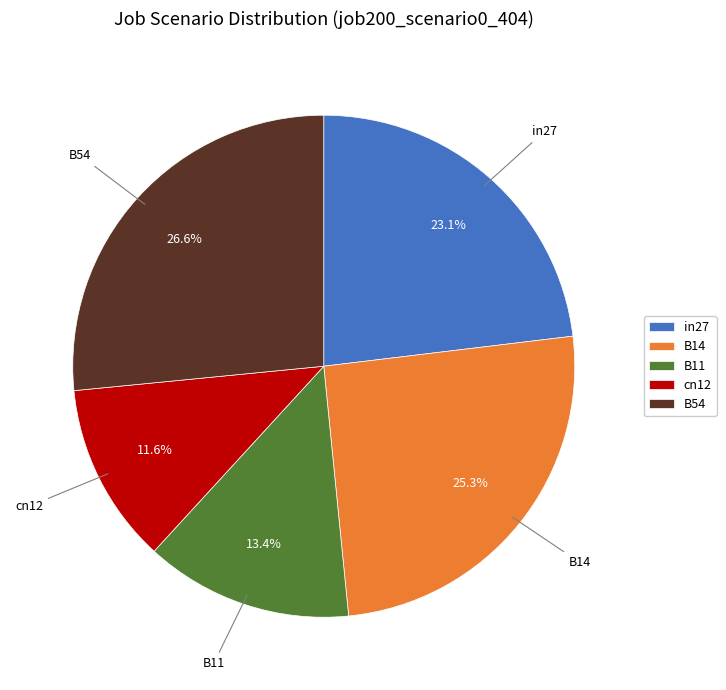

To the nearest percent, what is the difference between the largest and smallest slice percentages?

15%